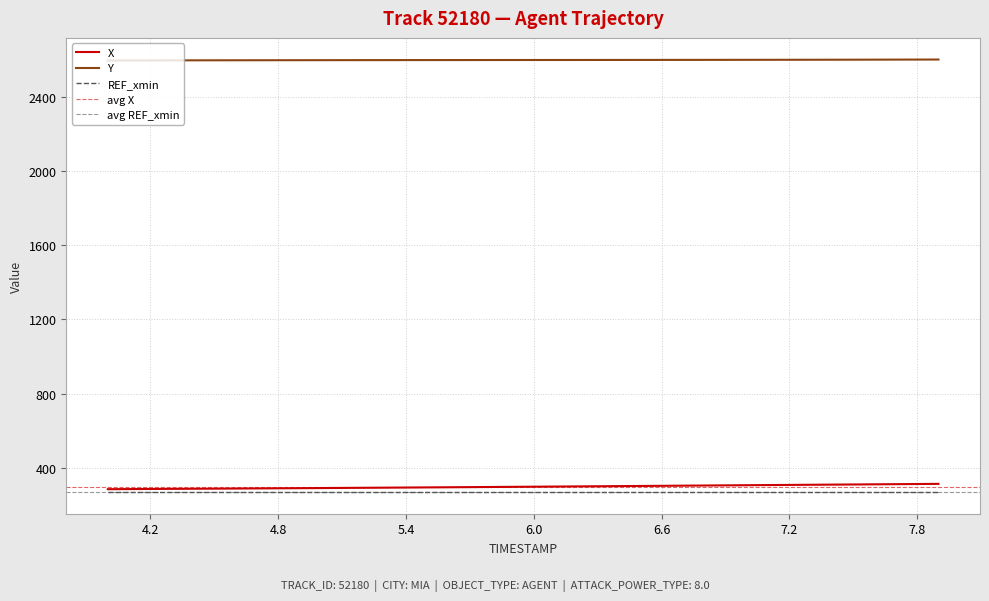

True or false: Y has more than 1 points higher than both neighbors.

False